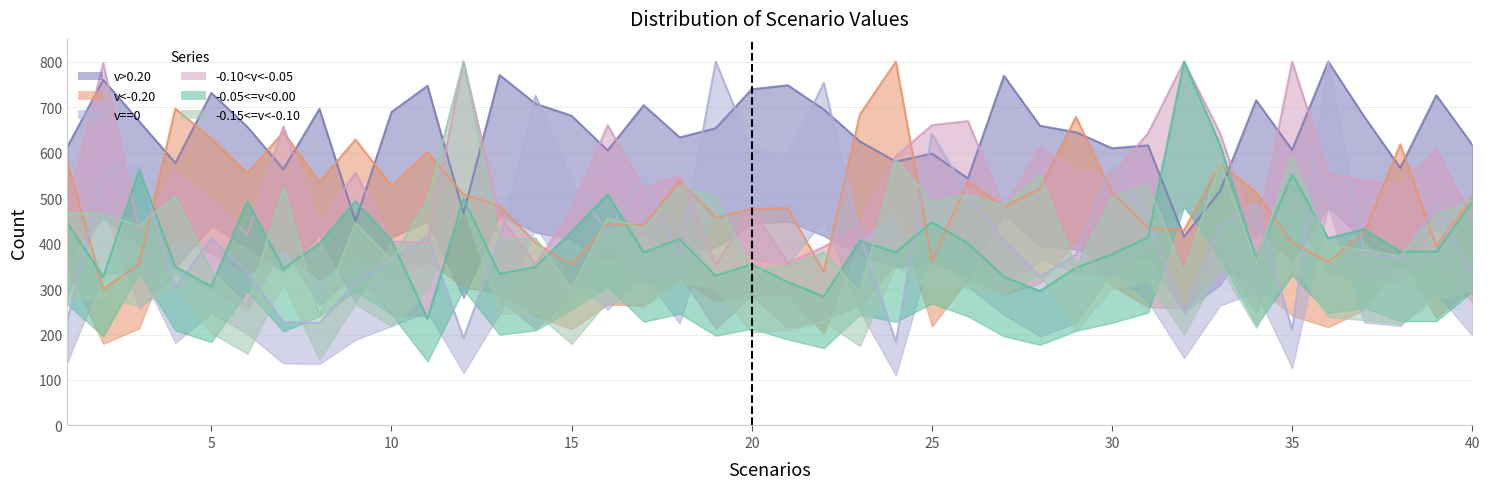

Between 30 and 31, which series saw the biggest shift?

v==0